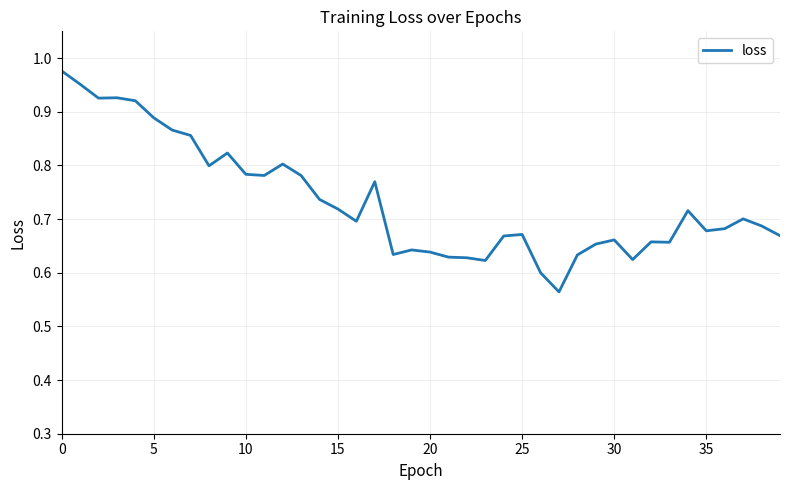

How many lines are shown in the chart?

1